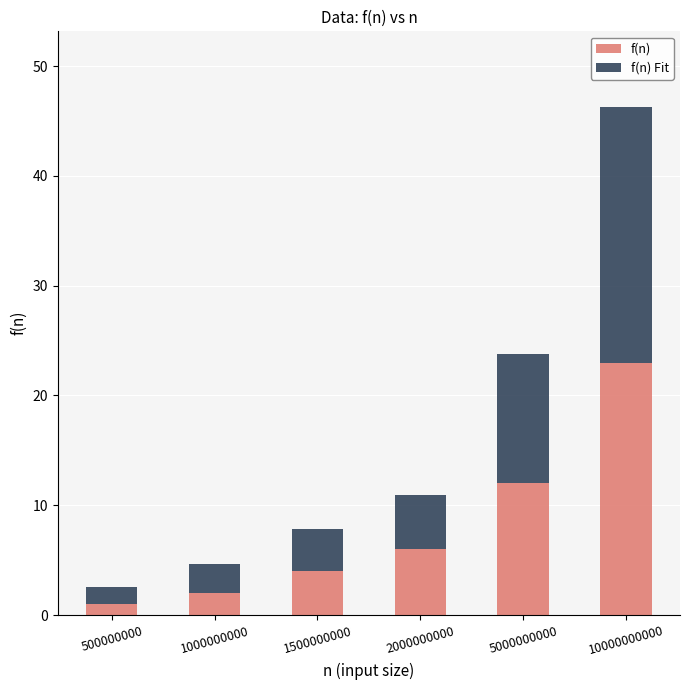

The value of f(n) at 1500000000 is 4.0. True or false?

True